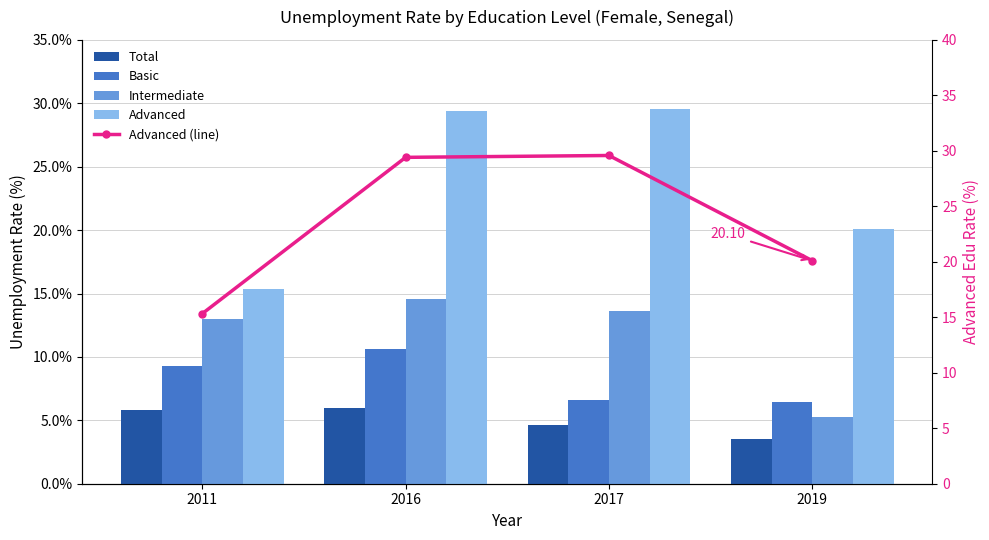

At 2011, list the series in order from smallest to largest.

Total, Basic, Intermediate, Advanced, Advanced (line)